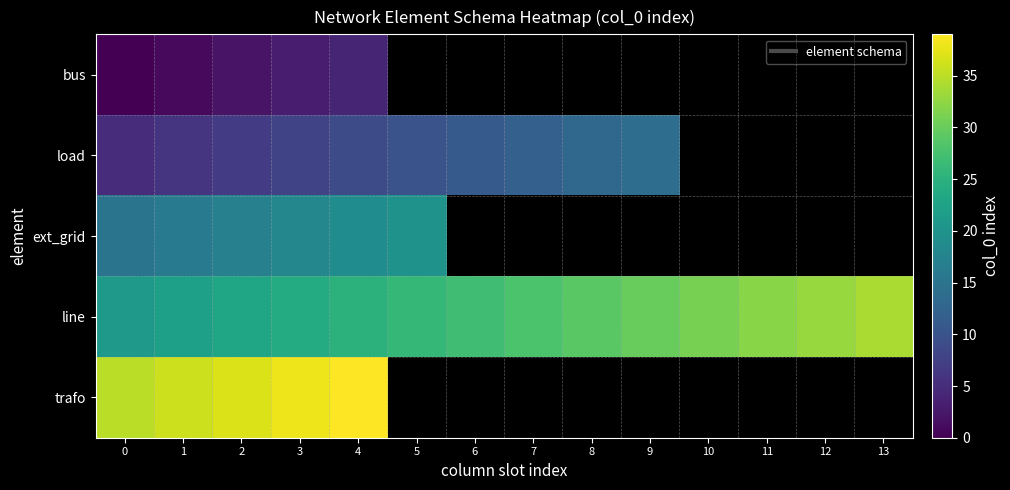

How many data points in load are above 12?

2